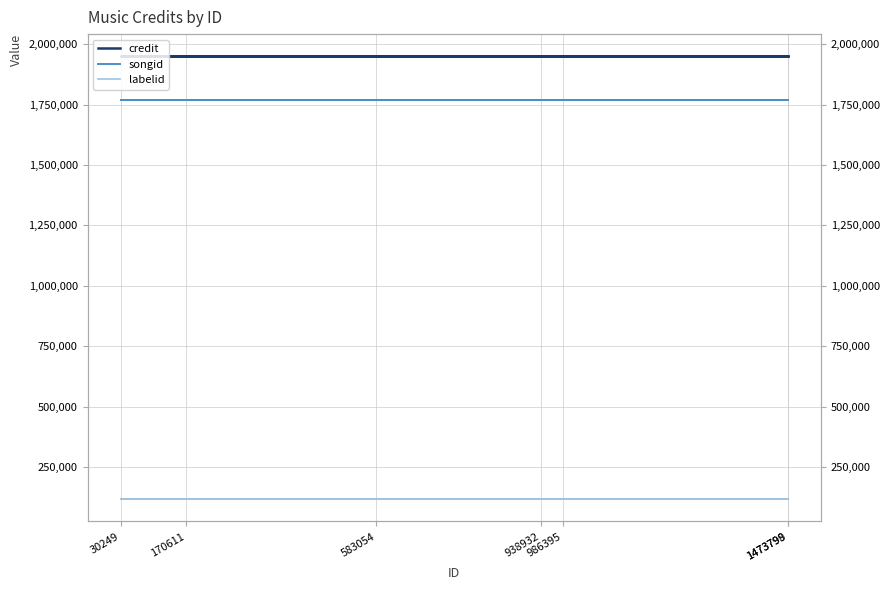

Is this an area chart (filled region under the line)?

No